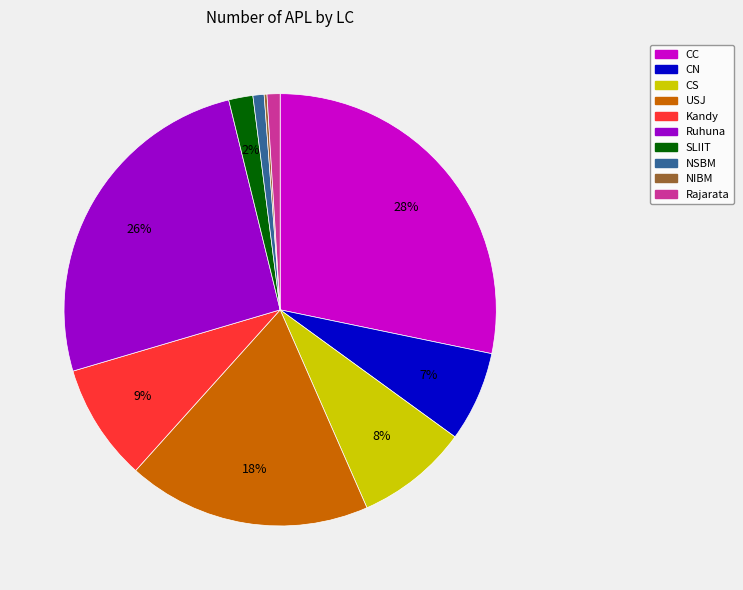

What is the largest slice in the pie chart?

CC